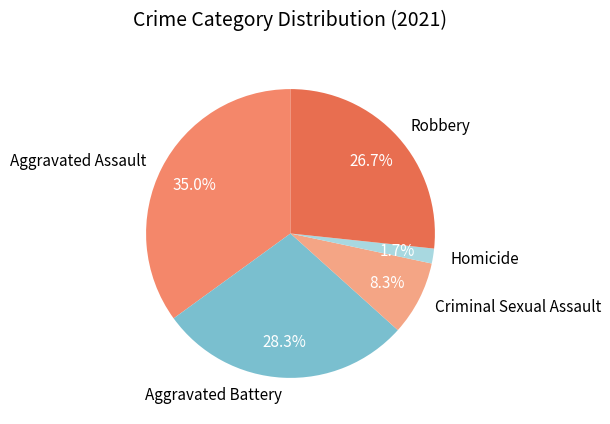

Count the number of slices in the pie.

5